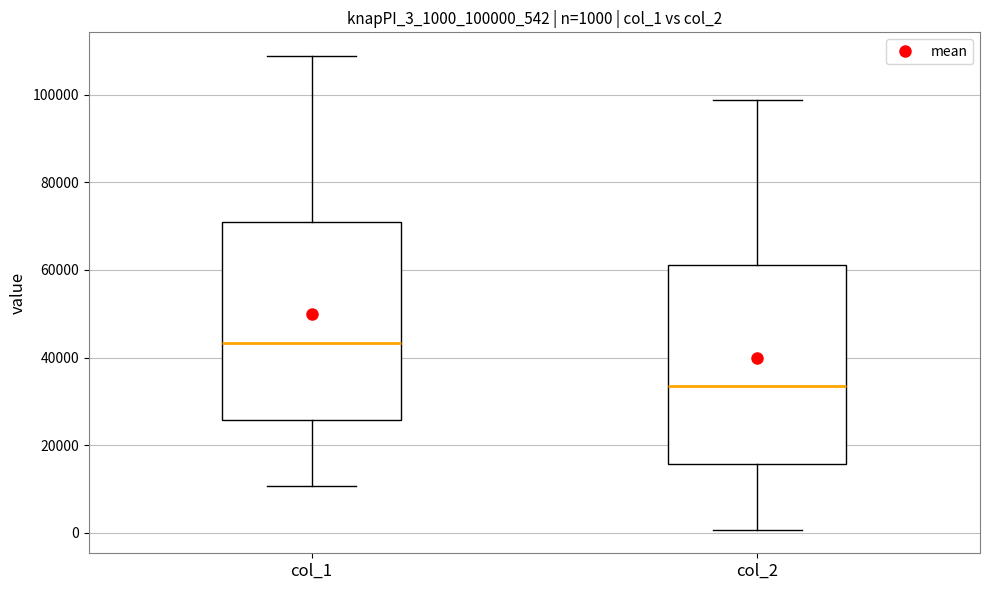

Which box has the lowest median line?

col_2